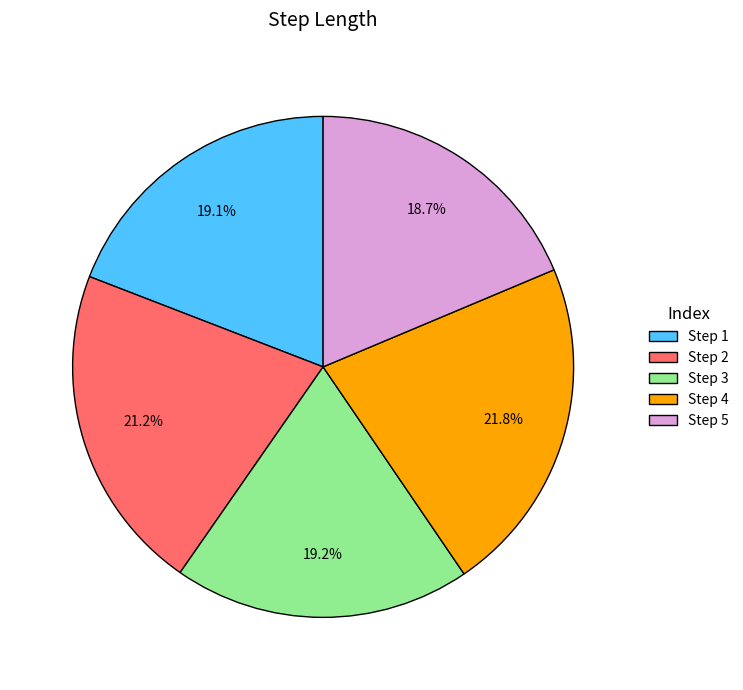

Which category has the biggest portion of the pie?

Step 4